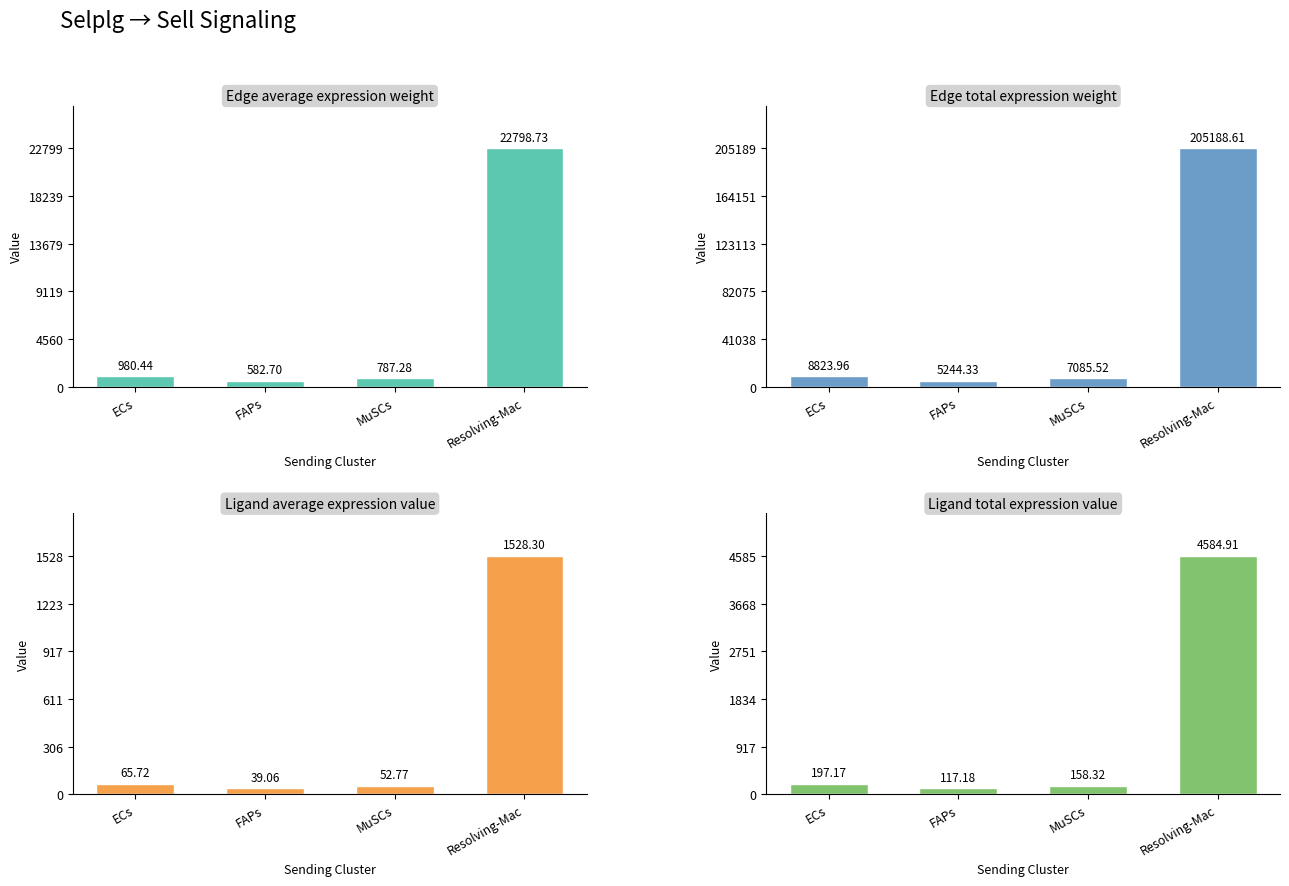

What is the smallest value displayed?

39.1